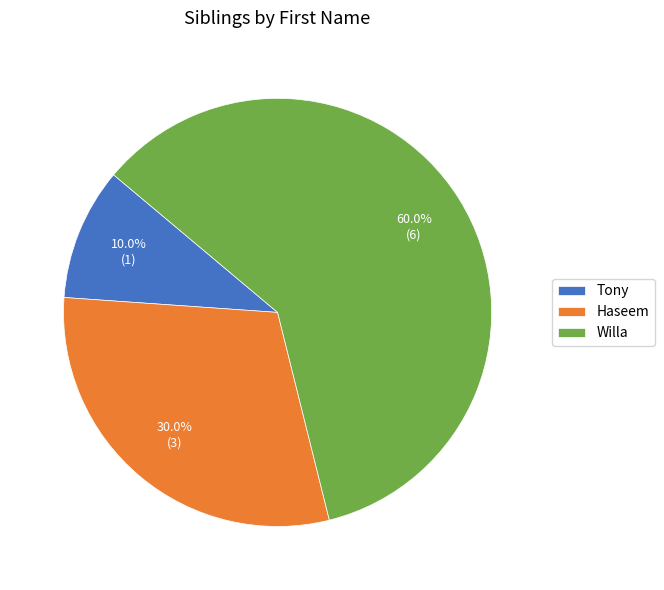

To the nearest percent, what percentage of the pie is Willa?

60%